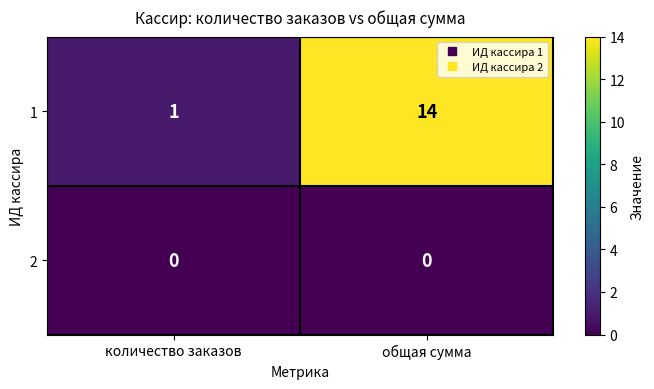

Reading left to right, extract all data points from this chart.

1: 1	14
2: 0	0